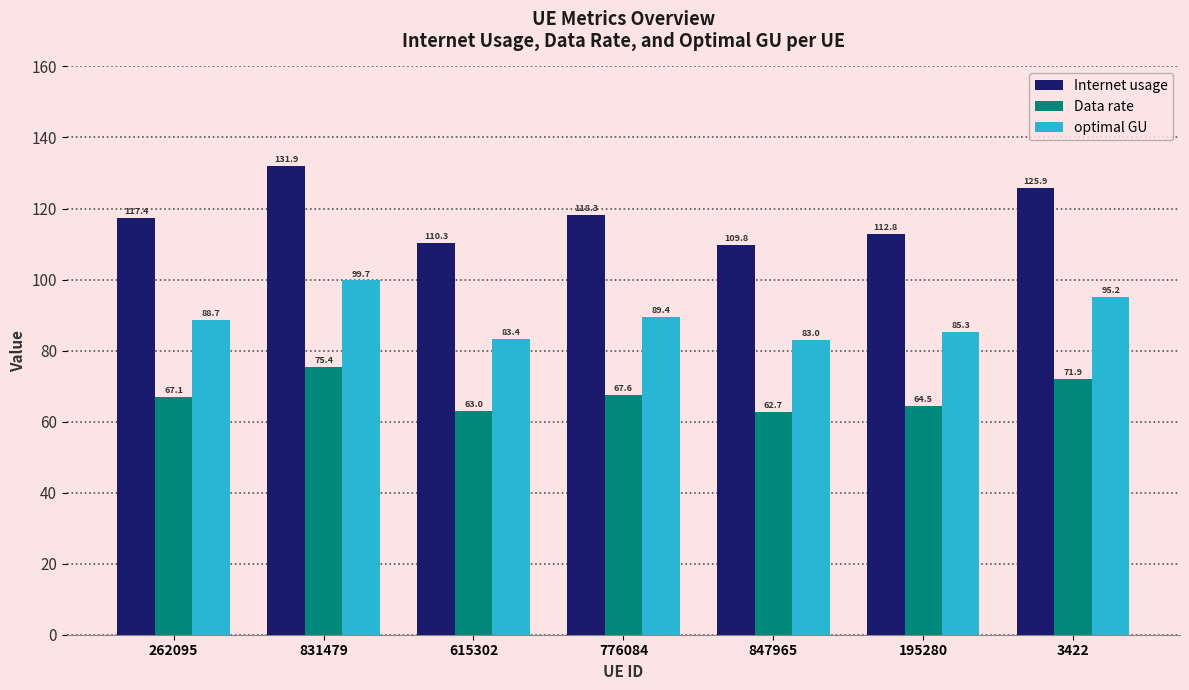

At which label does optimal GU first exceed 88?

262095